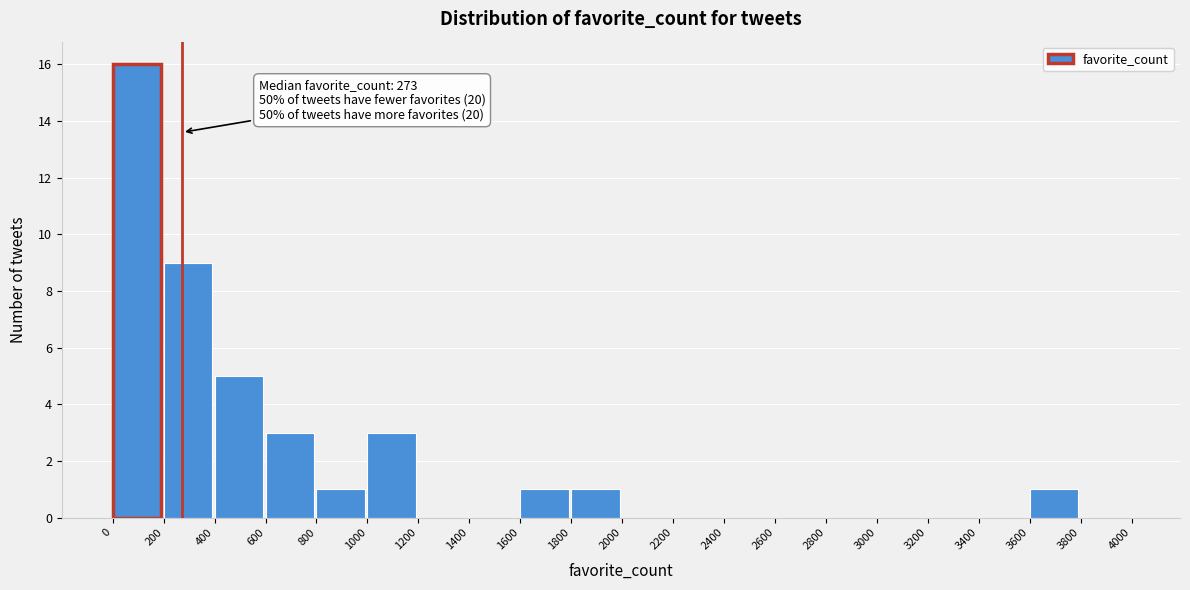

Which range on the x-axis has the tallest bar?

0 to 200